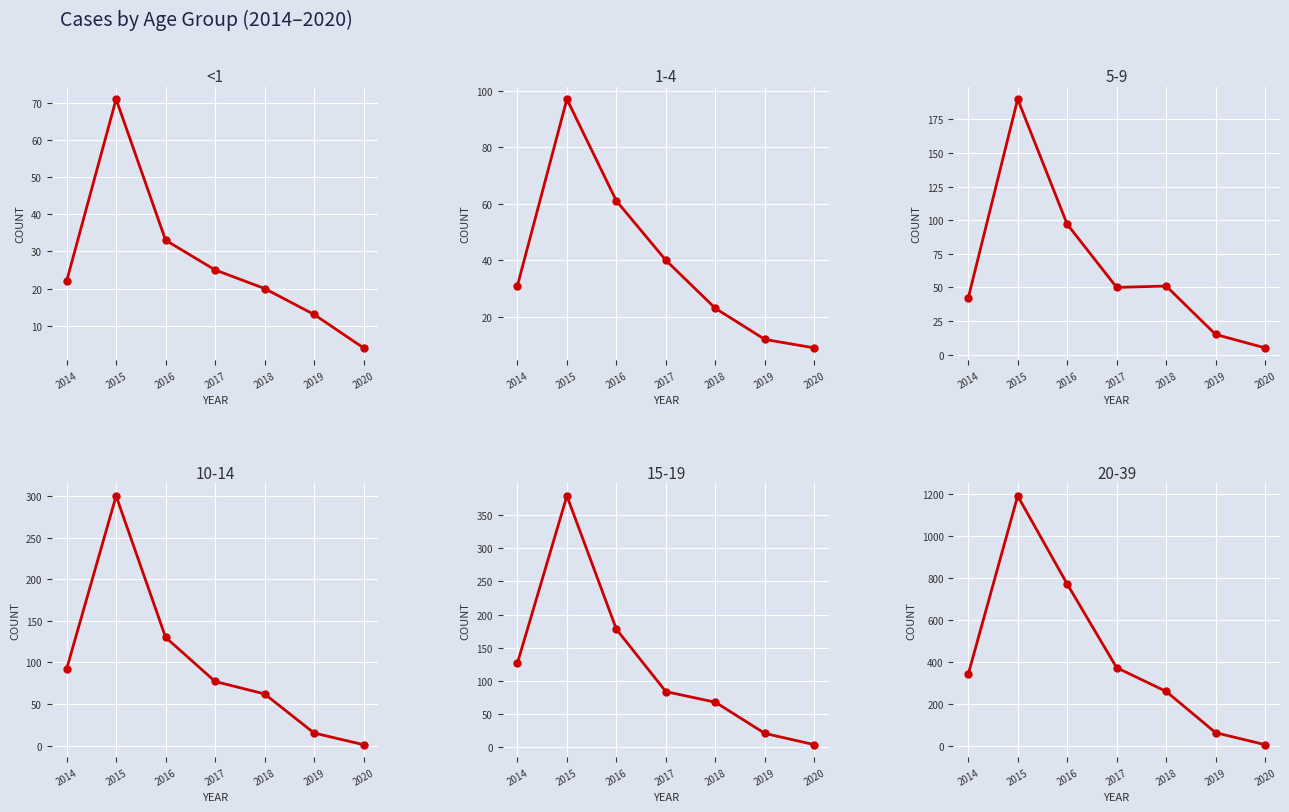

Rank the categories by value from highest to lowest.

2015, 2016, 2017, 2014, 2018, 2019, 2020